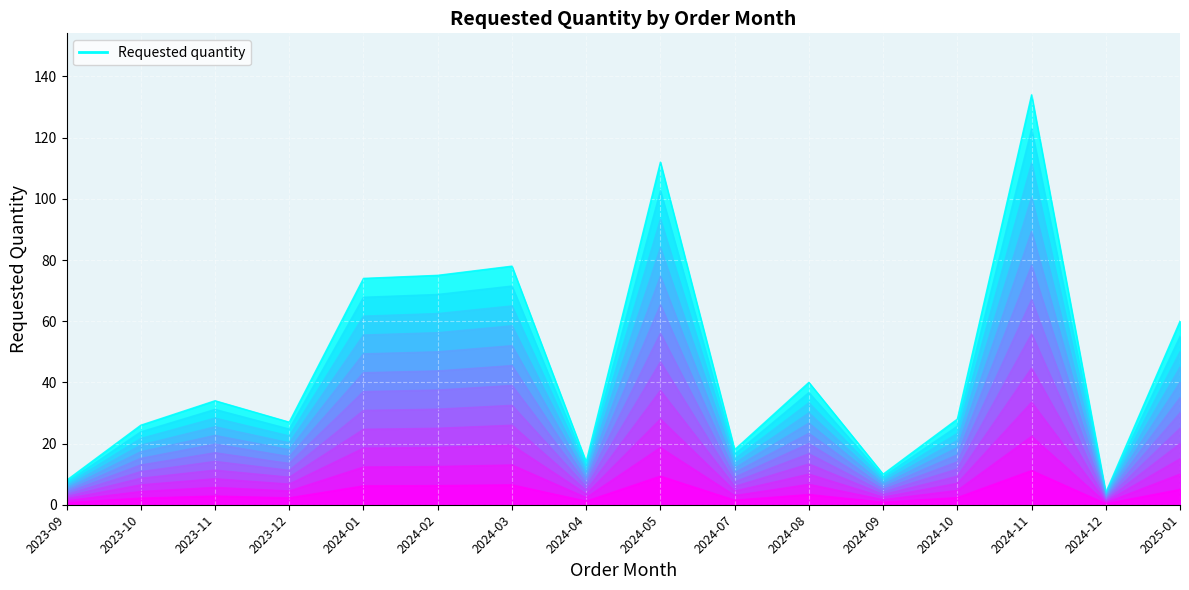

Rank the categories by value from lowest to highest.

2024-12, 2023-09, 2024-09, 2024-04, 2024-07, 2023-10, 2023-12, 2024-10, 2023-11, 2024-08, 2025-01, 2024-01, 2024-02, 2024-03, 2024-05, 2024-11